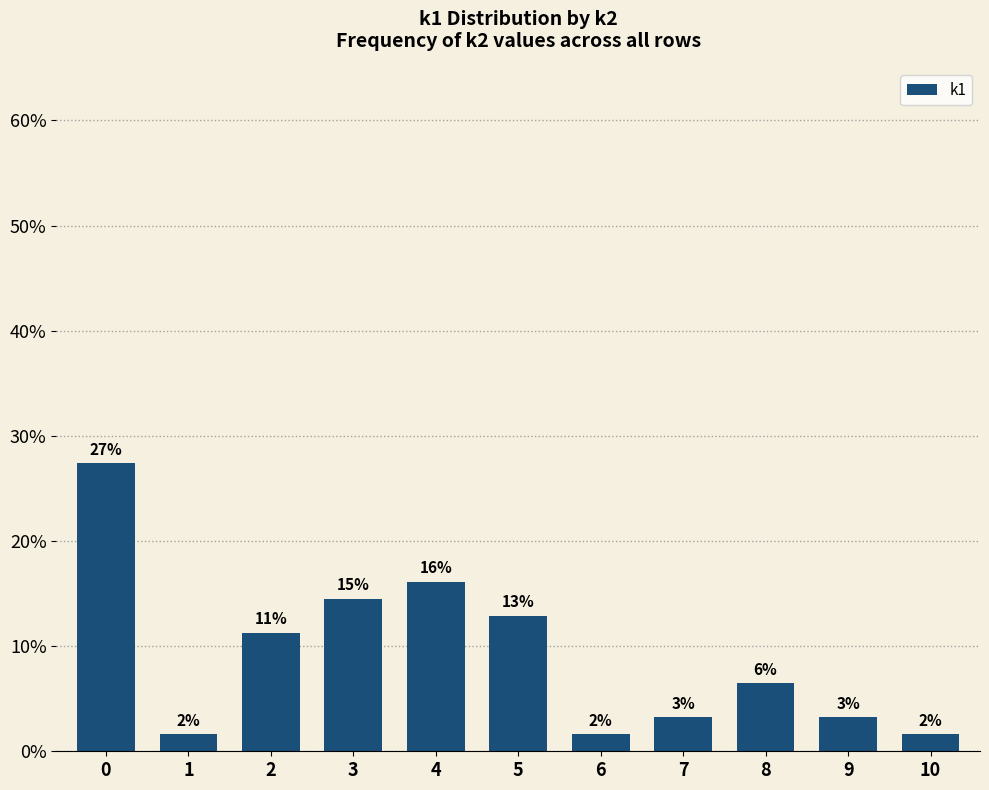

True or false: the data shows 16.9 at 2.

False